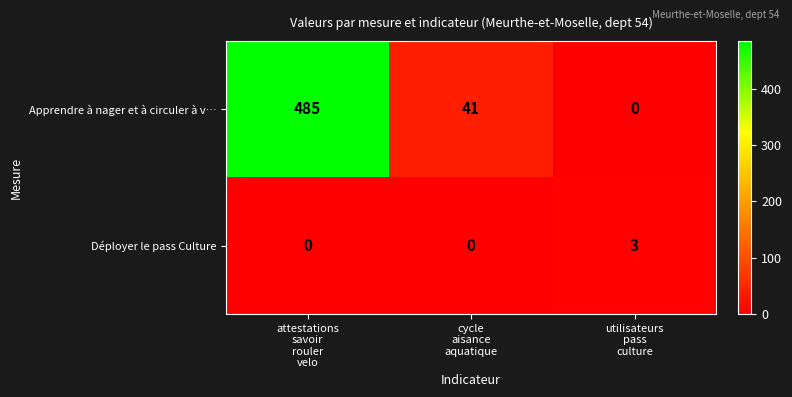

What is the difference between the maximum and minimum values in the Apprendre à nager et à circuler à v… series?

485